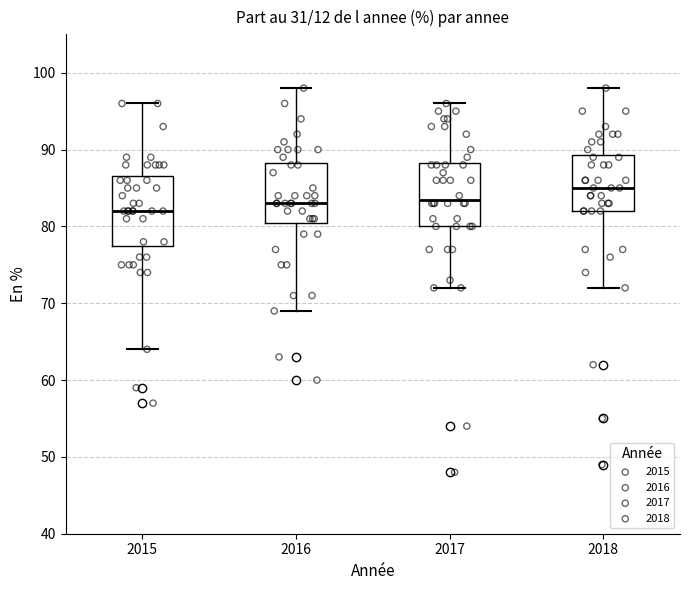

Where is the upper edge of the box at x = 2016 on the y-axis? The values are not printed on the chart, so give them approximately, as read against the axis.

88